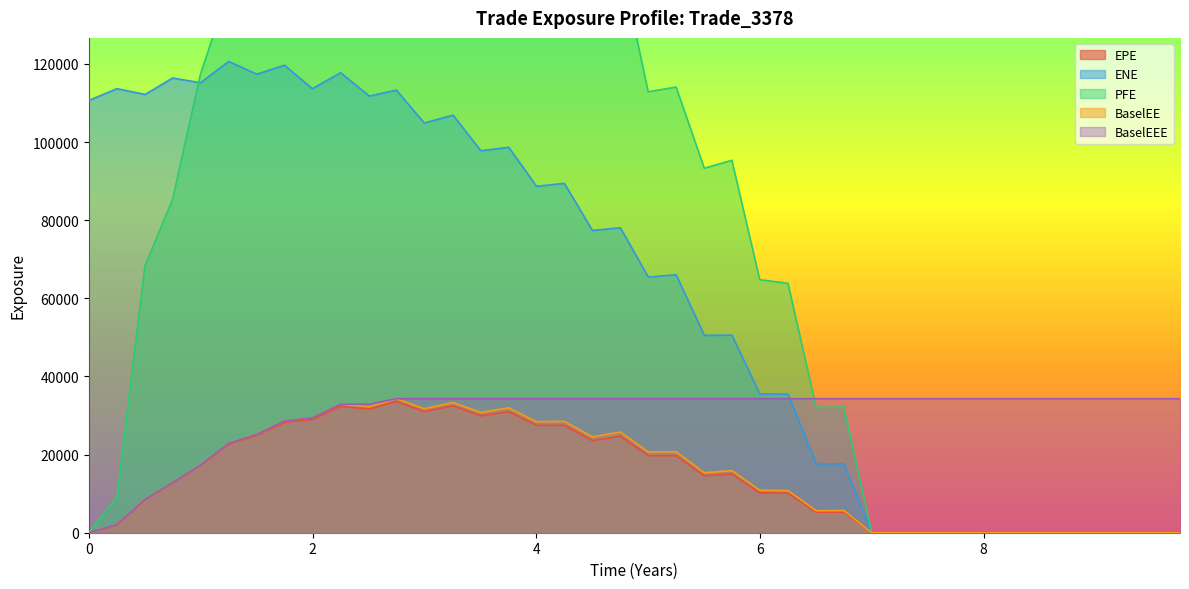

True or false: BaselEE and PFE intersect in this chart.

False